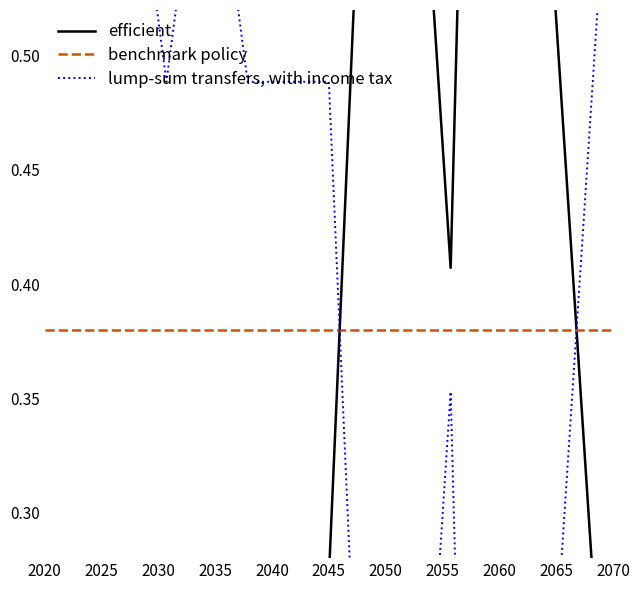

What is the minimum value for lump-sum transfers, with income tax?

-0.3